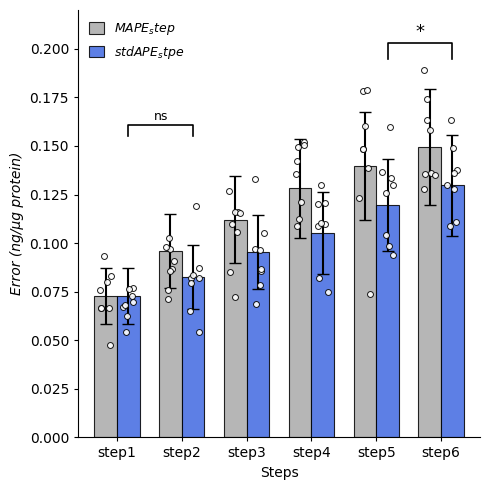

At which category is the sum across all series the highest?

step6